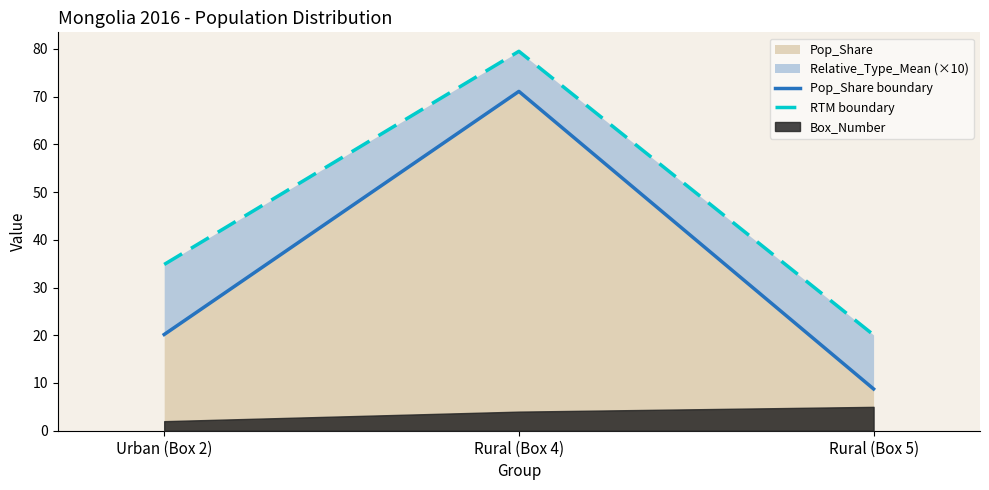

What is the difference between the second highest and minimum values in the RTM boundary series?

14.8